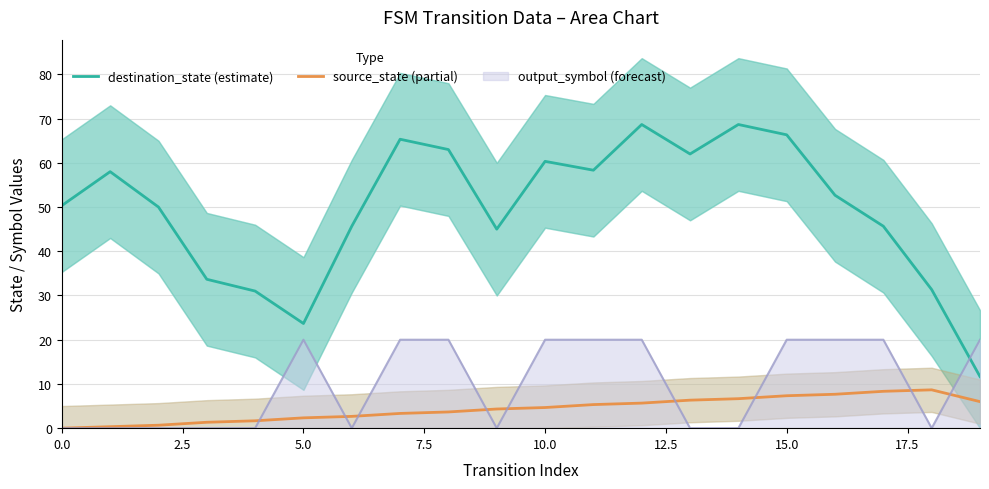

What is the sum of all destination_state (estimate) values?

991.3